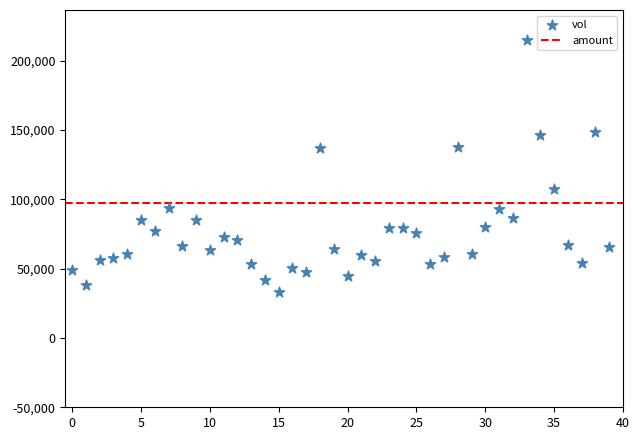

What is the range of Y values (max minus min)?

181820.5